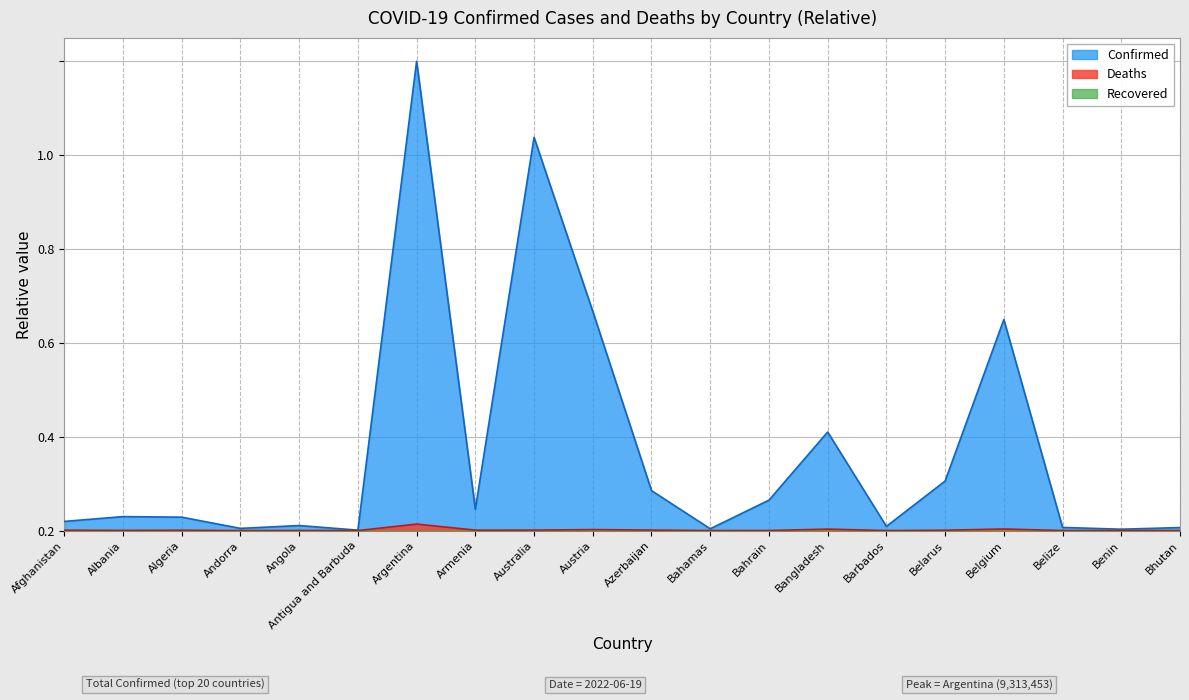

Rank the series by their maximum value, from lowest to highest.

Deaths, Confirmed